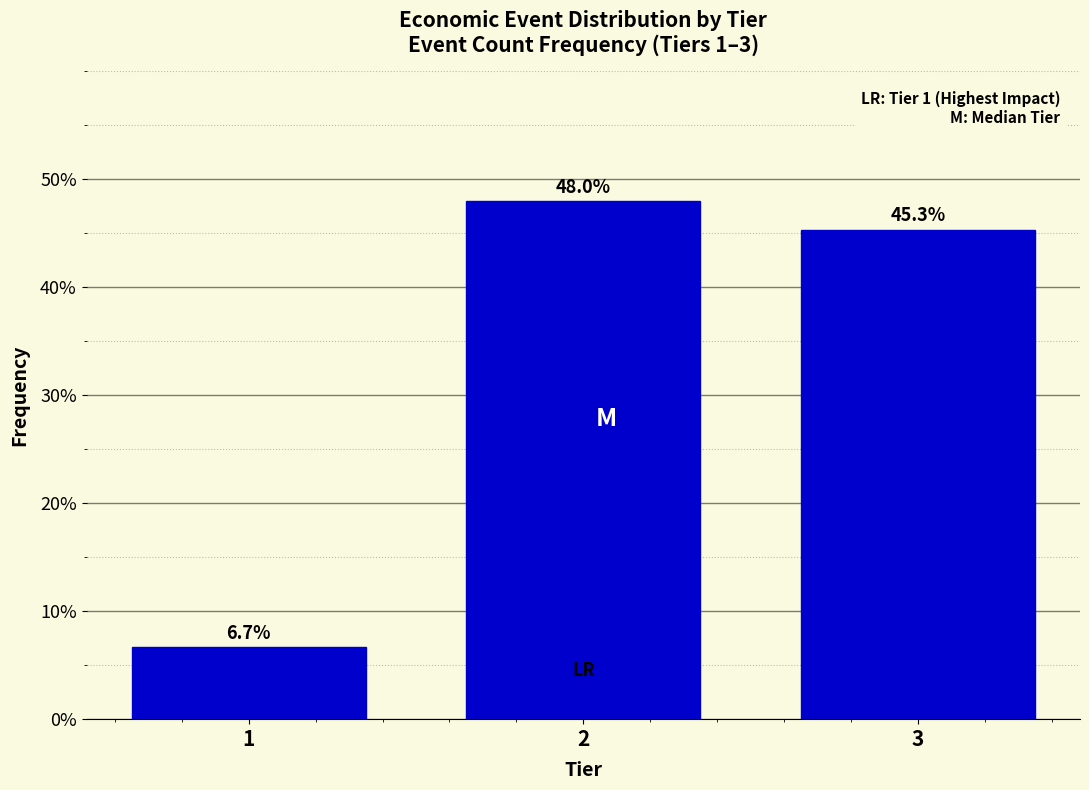

Reading left to right, what are all the values shown in this chart?

6.7	48.0	45.3